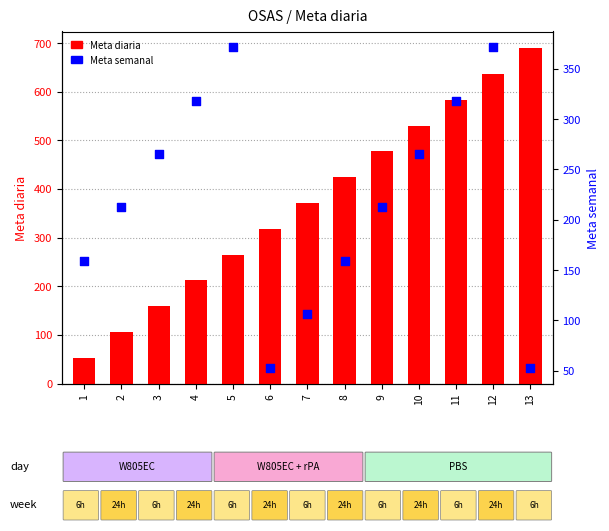

Which series reaches the maximum Y coordinate?

Meta diaria